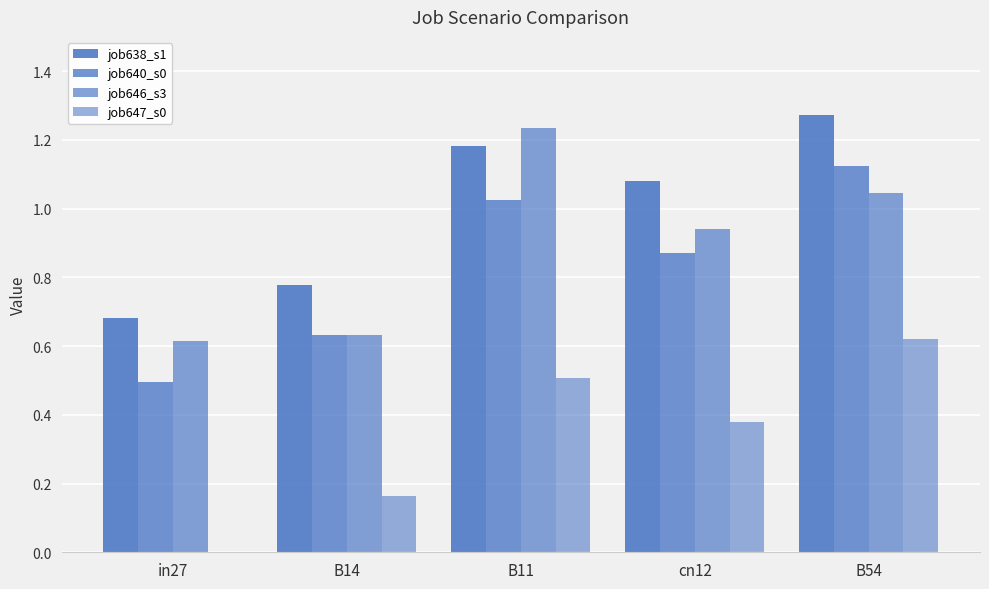

Count the number of categories in the chart.

5